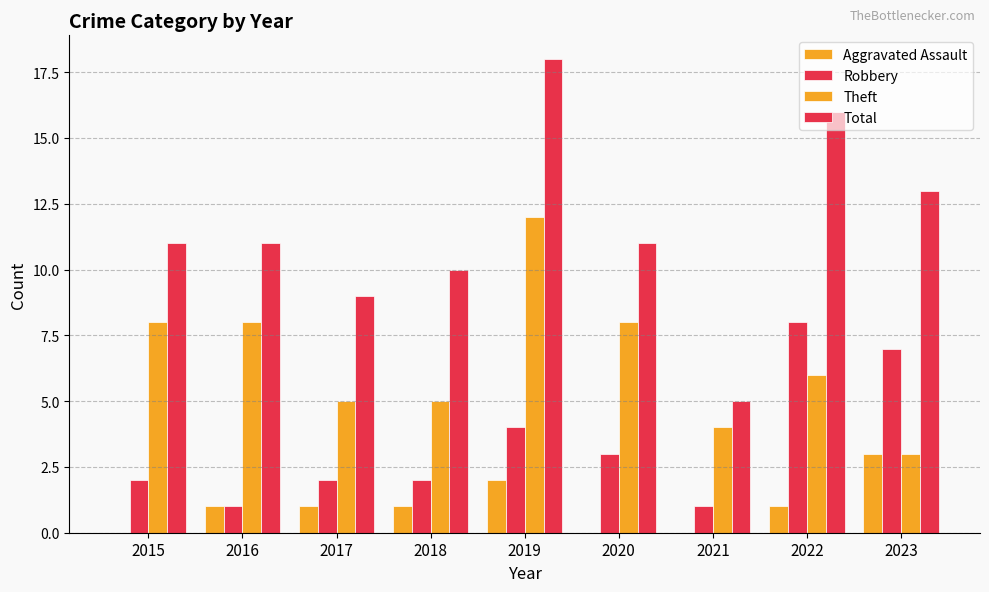

Are the bars grouped side by side (vs. stacked)?

Yes